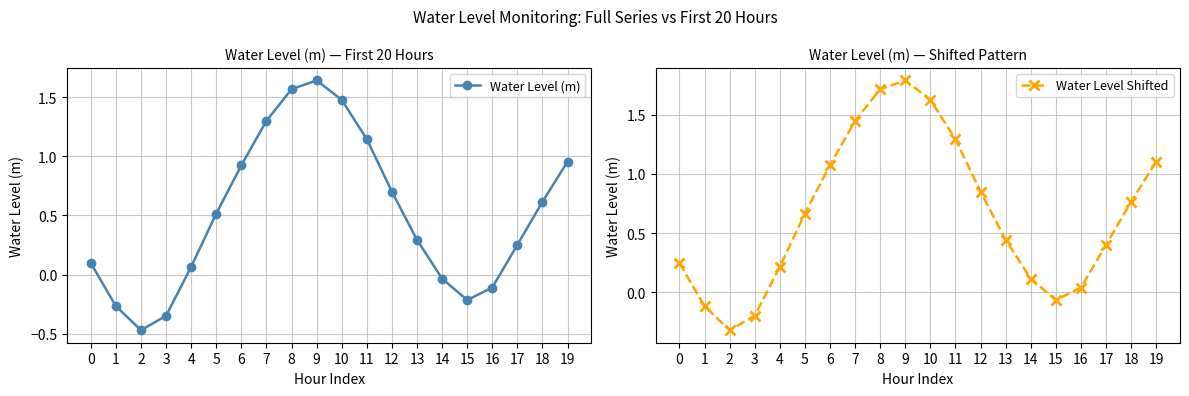

Is it true that Water Level Shifted equals 0.4 at 11?

False